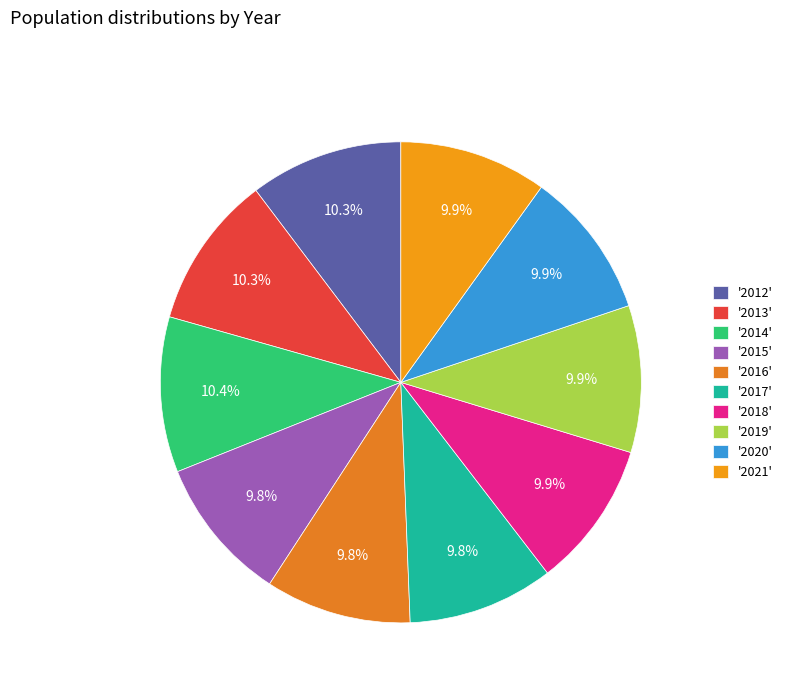

How many segments does this pie chart have?

10